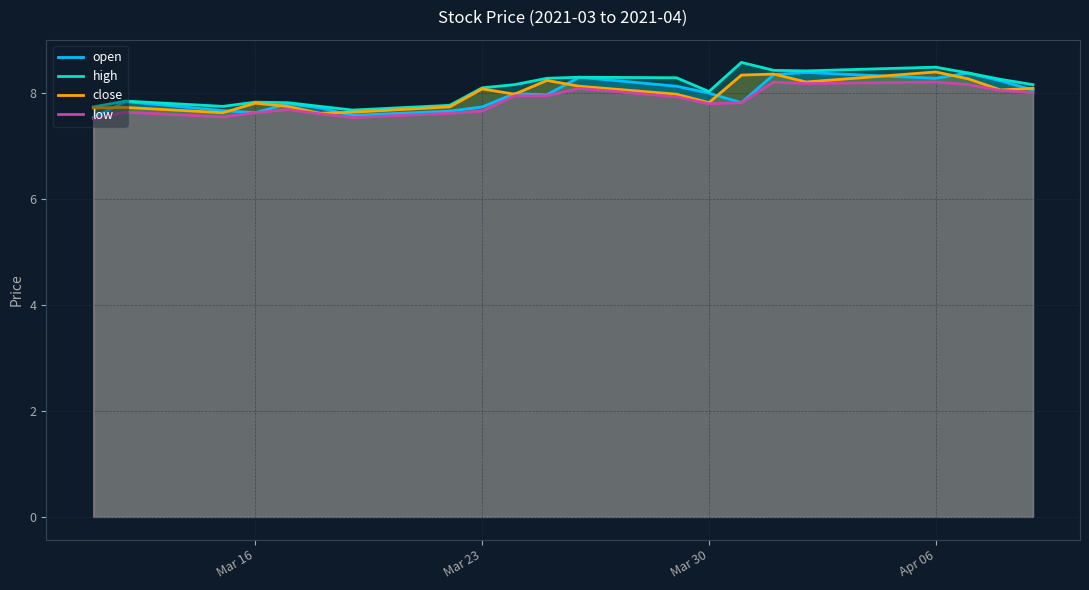

After their last crossing, which series has the higher values: open or close?

close